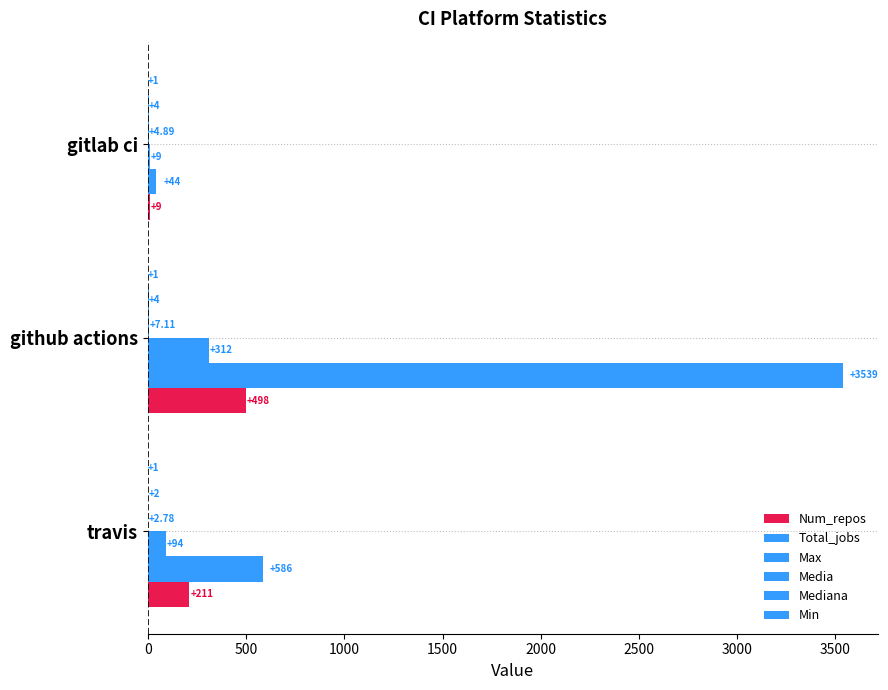

What is the difference between the second highest and minimum values in the Media series?

2.1